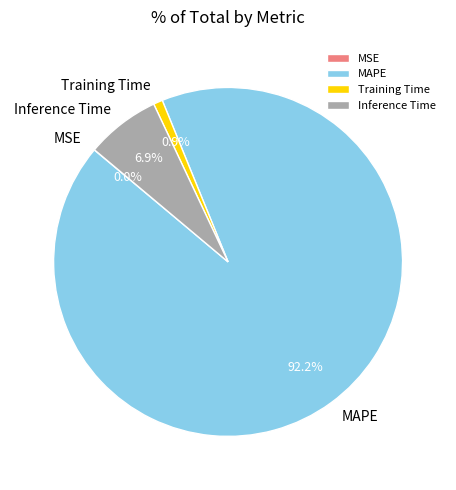

Is the sum of Inference Time and MAPE greater than half?

Yes